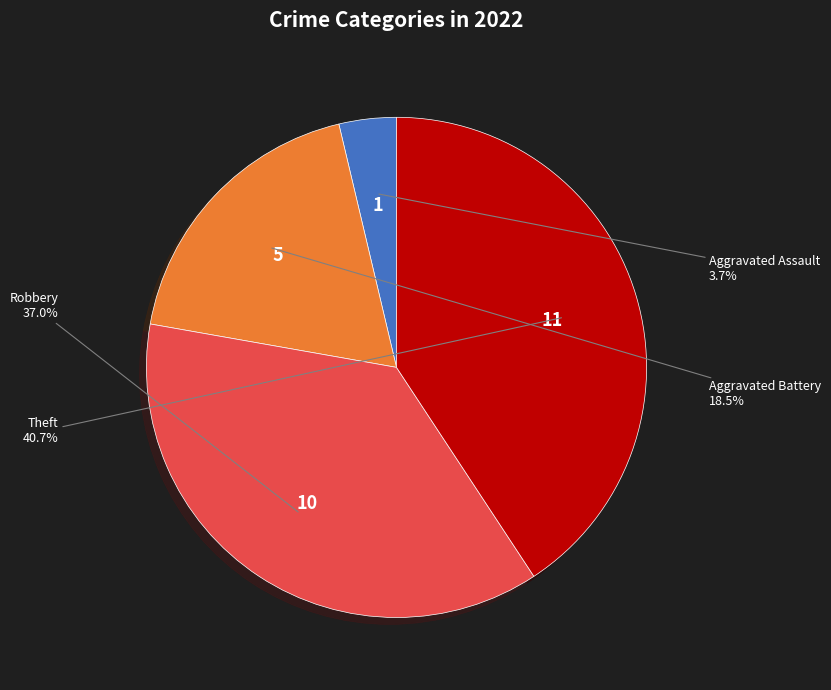

What is the ratio of the value at Aggravated Battery to the value at Aggravated Assault?

5.0